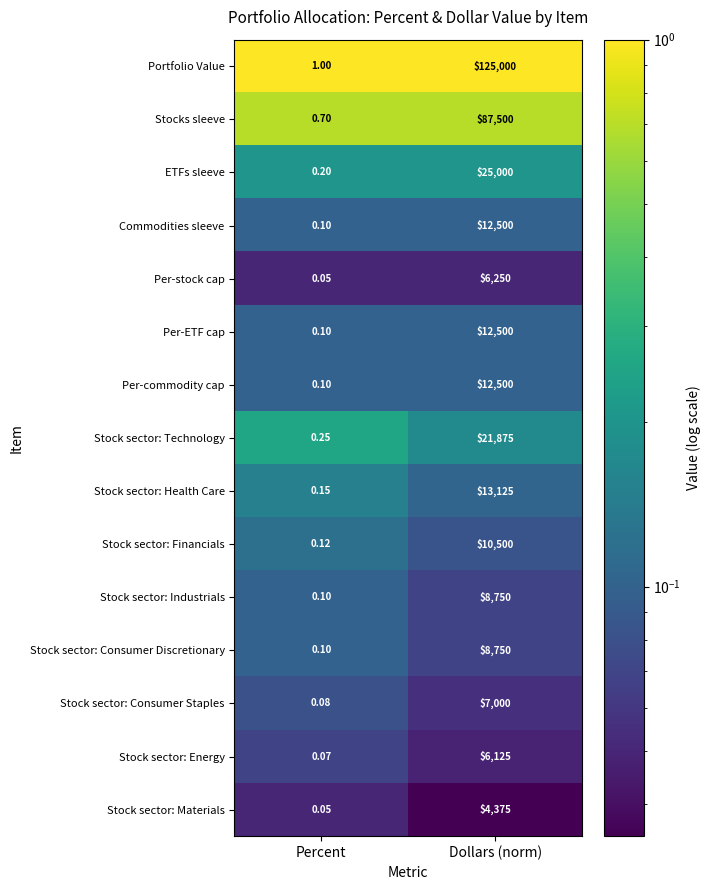

How many categories are shown in the chart?

2